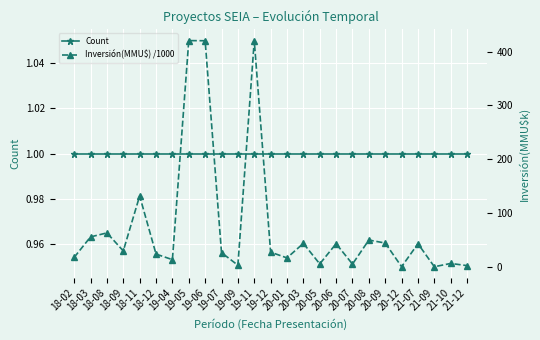

What position from the left is 20-05?

16